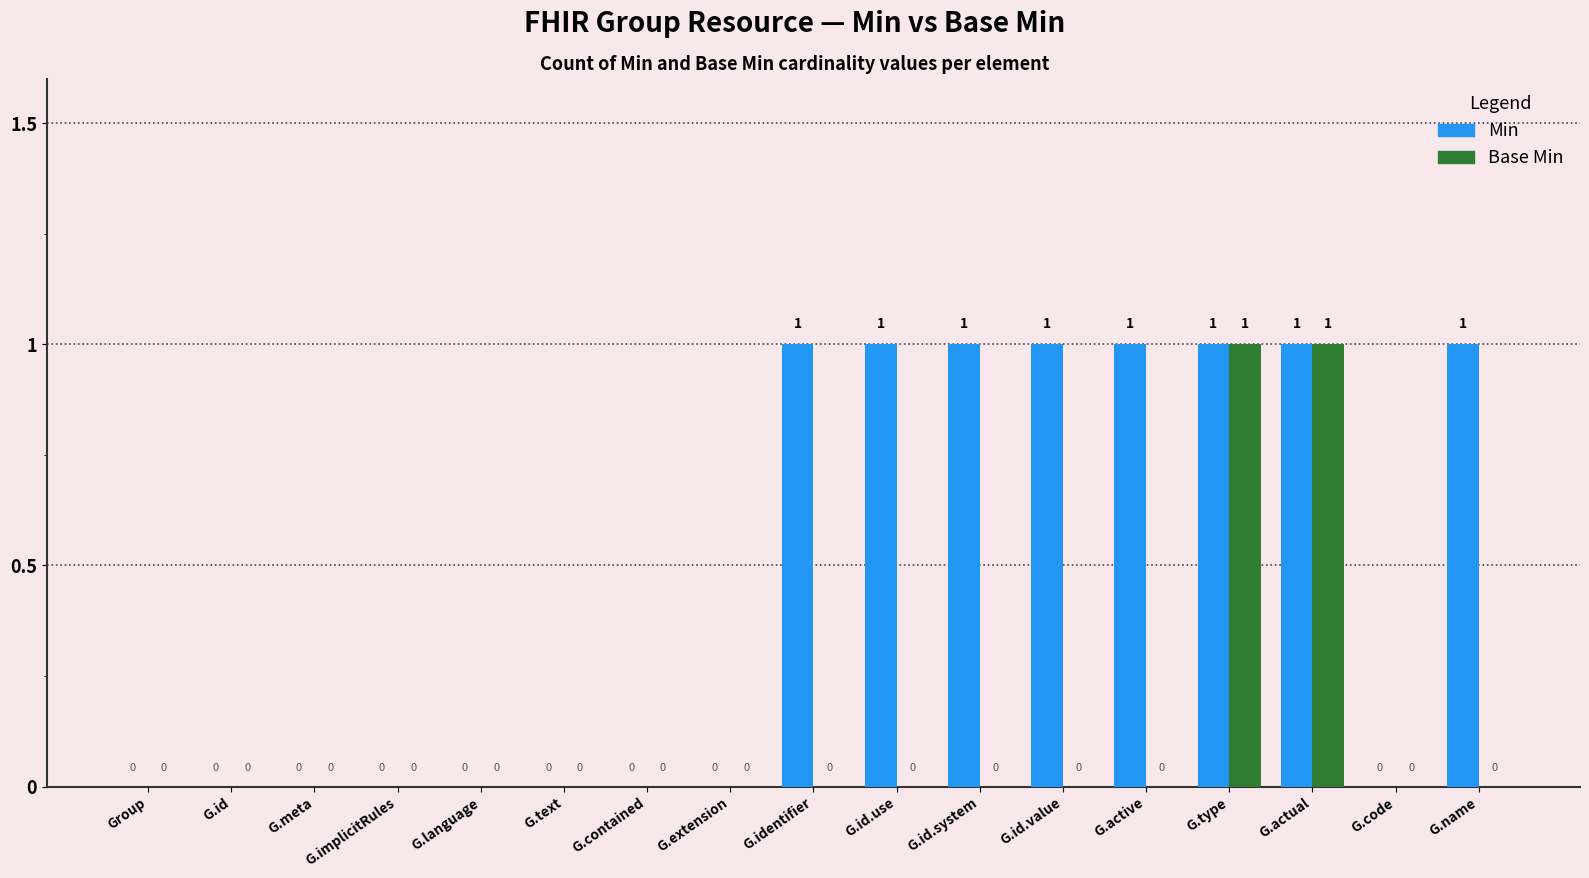

Which series has the largest total across all categories?

Min